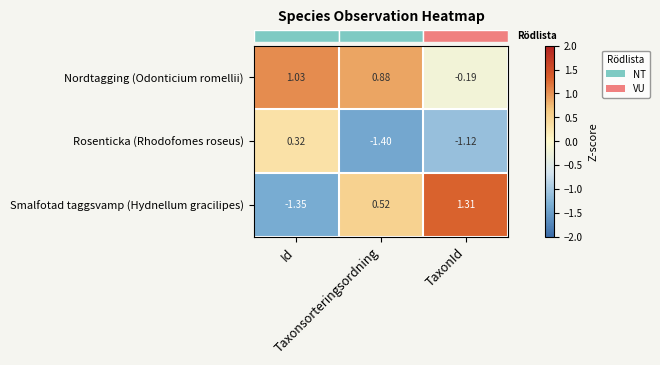

Which series has the widest spread of values?

Smalfotad taggsvamp (Hydnellum gracilipes)